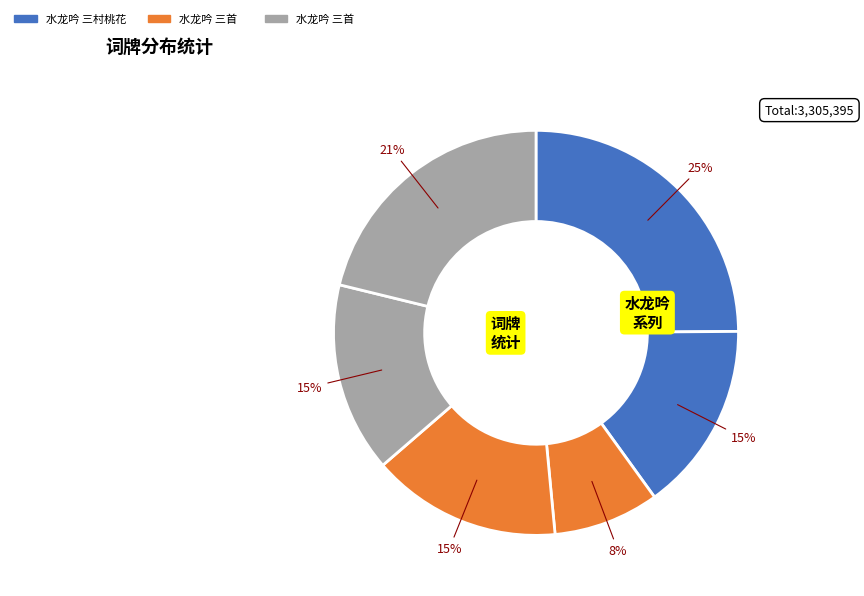

How many segments does this pie chart have?

6